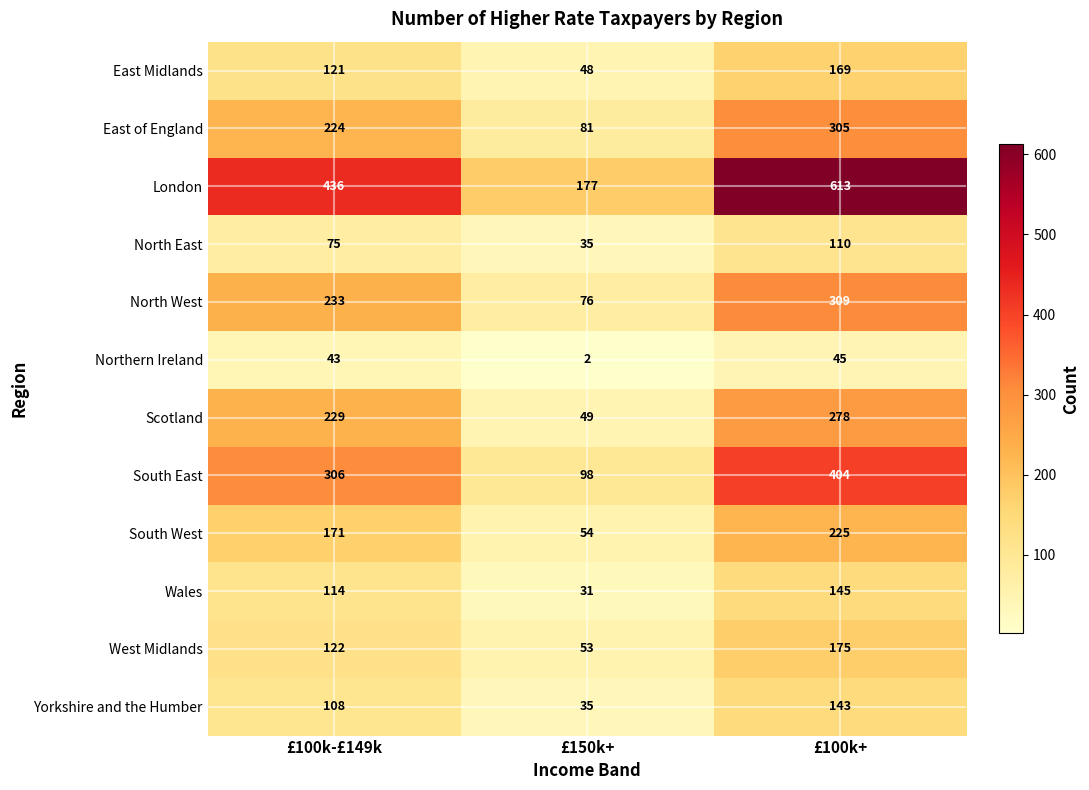

Where is London nearest to the value 395?

£100k-£149k